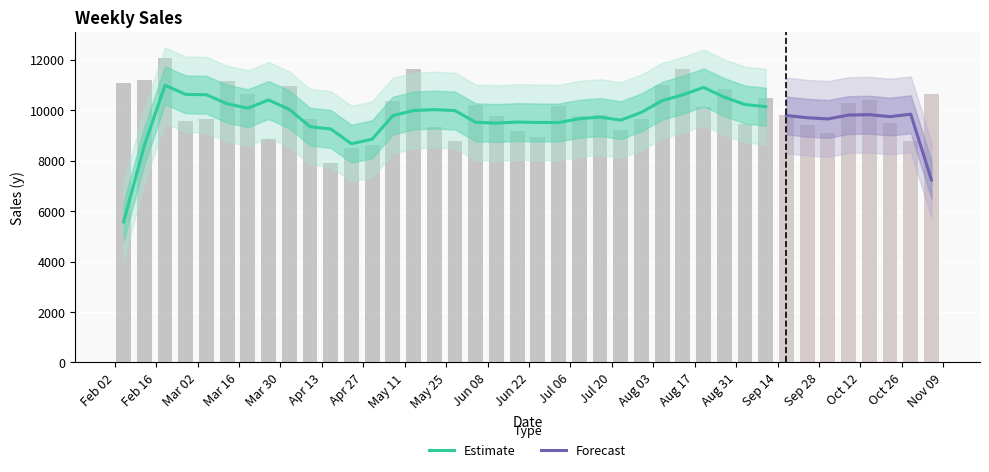

What is the lowest value of the Estimate series?

5574.3